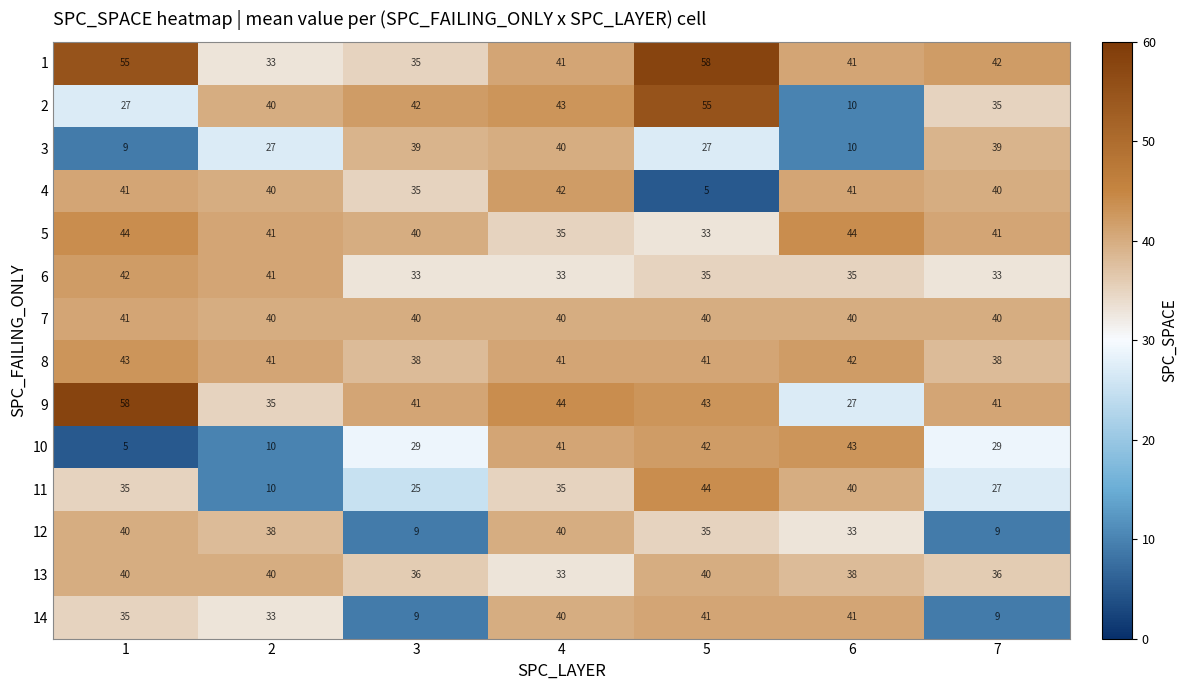

Between 2 and 4, which series saw the biggest shift?

10